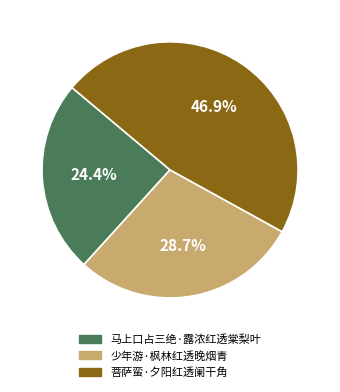

Which category has the biggest portion of the pie?

菩萨蛮·夕阳红透阑干角